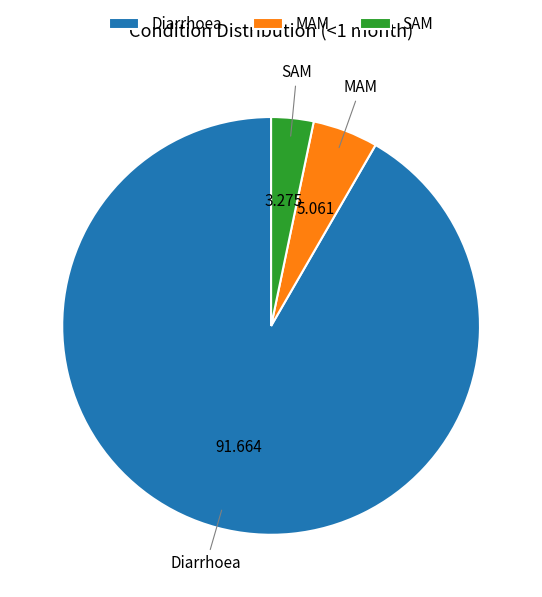

Which has a higher value, MAM or SAM?

MAM